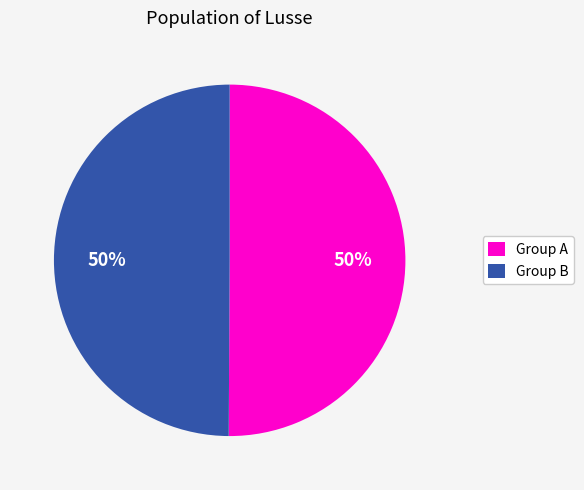

Combined, do Group B and Group A account for over 50%?

Yes